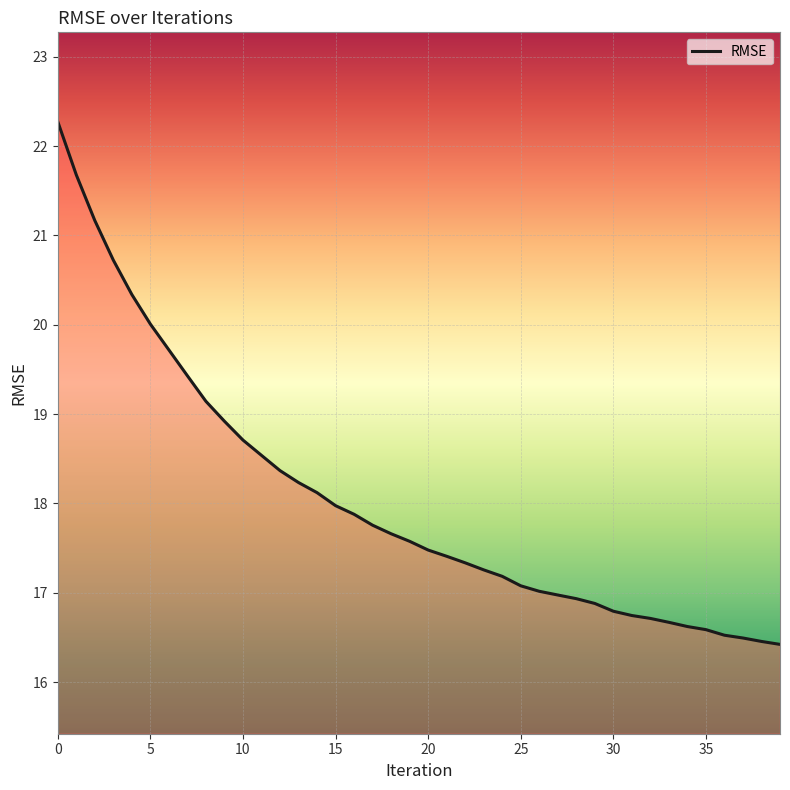

How many categories are shown in the chart?

40